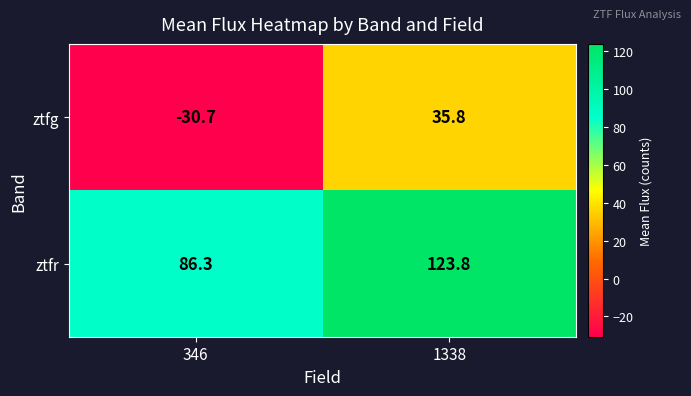

What is the sum of all ztfr values?

210.1